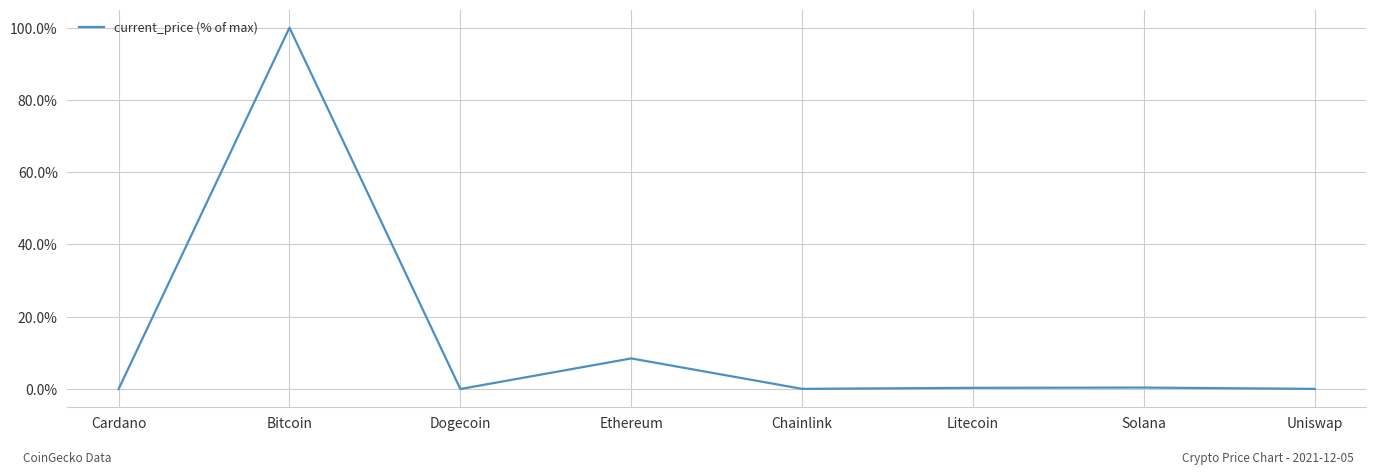

Count the number of categories in the chart.

8